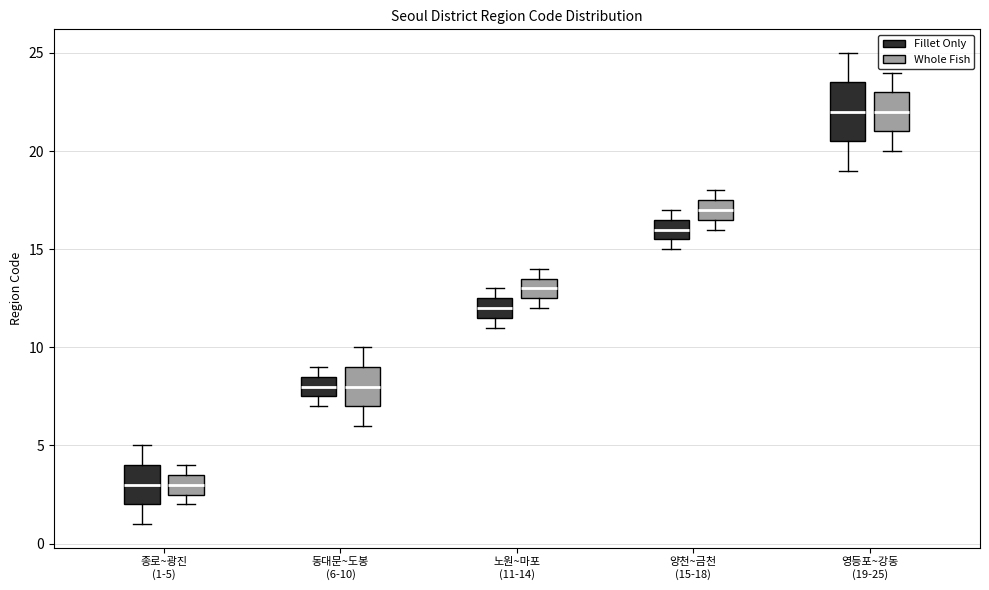

Where is the upper edge of the box for 동대문~도봉 (6-10) (Fillet Only) on the y-axis? The values are not printed on the chart, so give them approximately, as read against the axis.

8.5